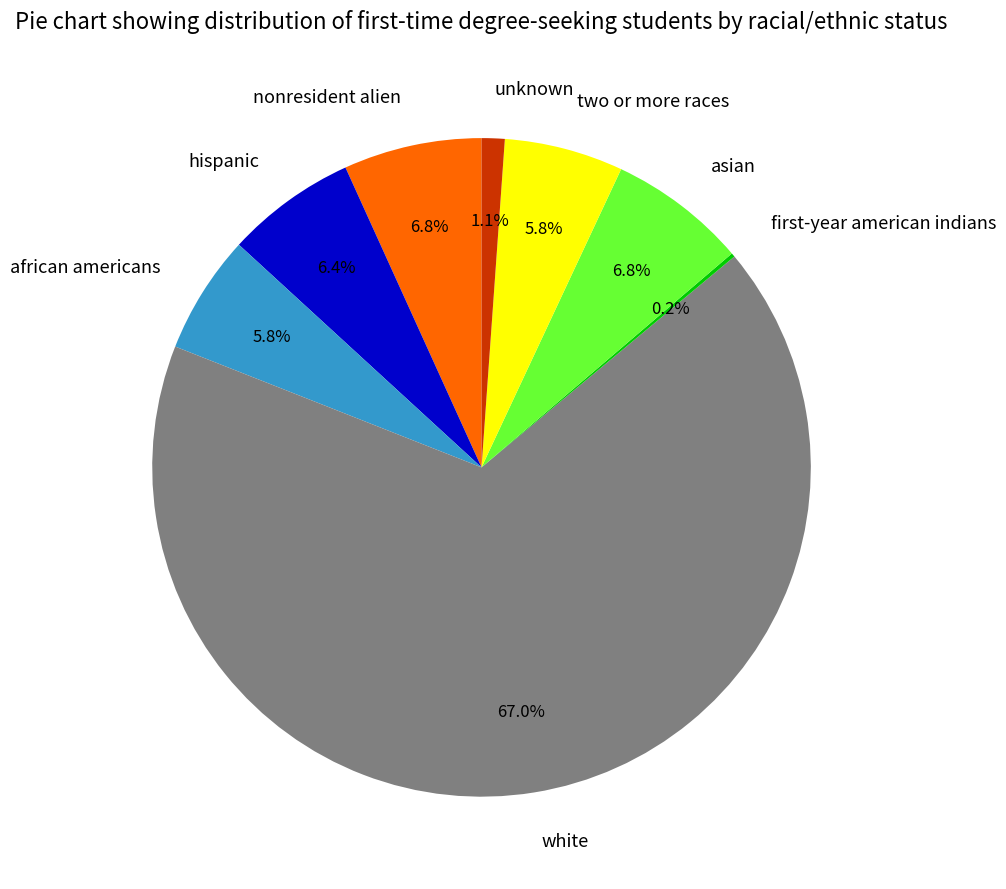

What percentage do two or more races and nonresident alien together represent?

12.6%